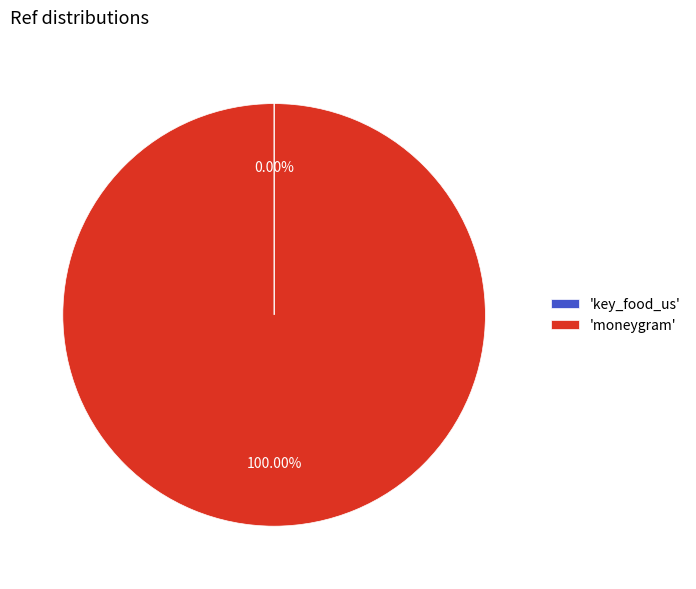

Which slice represents more than half of the pie?

'moneygram'